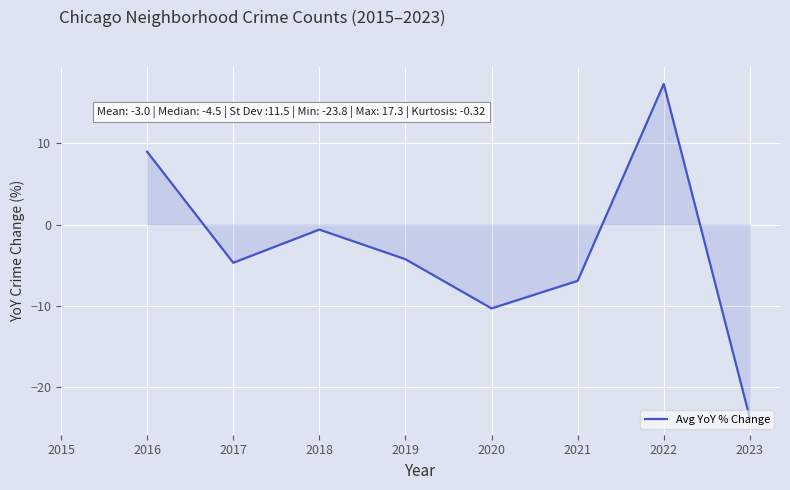

How many lines are shown in the chart?

1